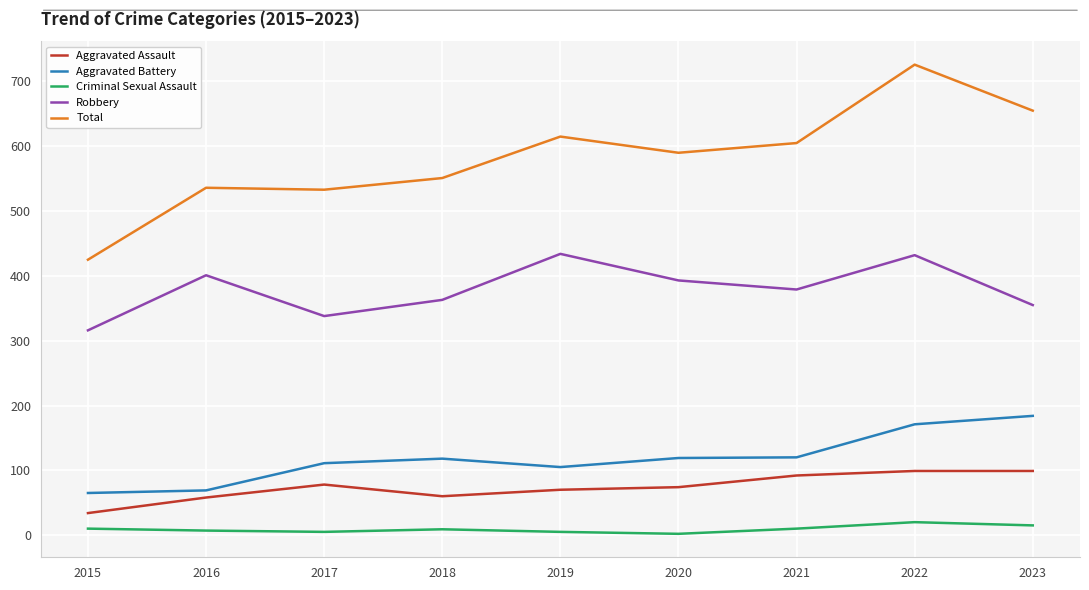

What is the total value across all series at 2017?

1065